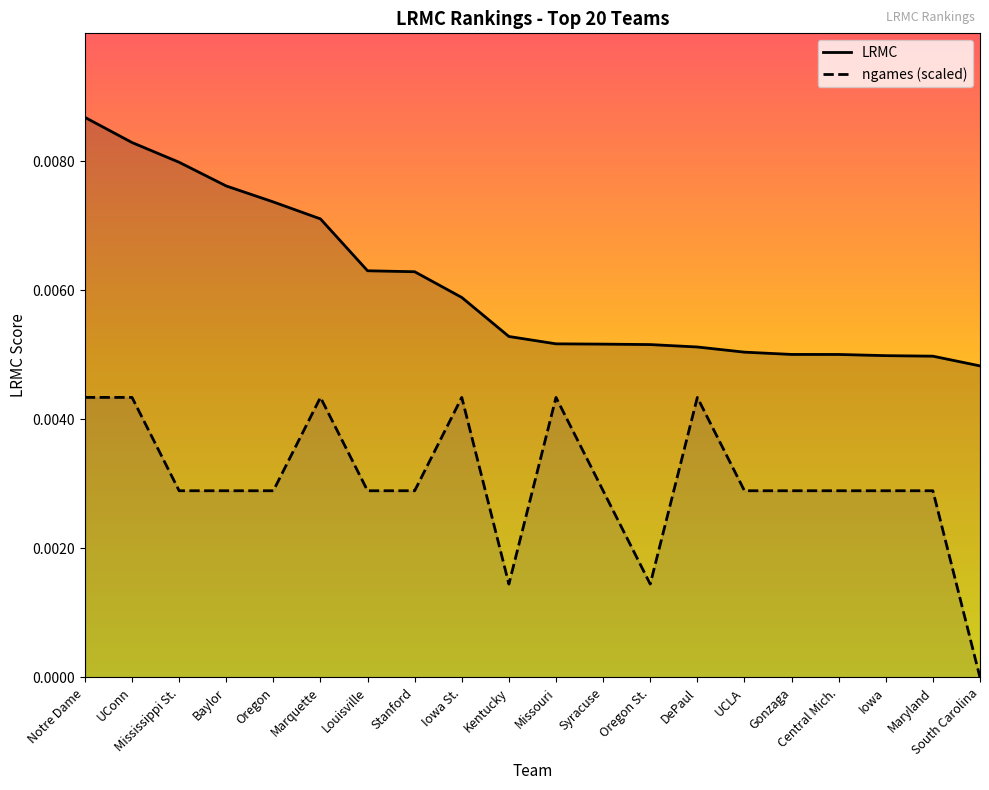

The ngames series shows 0.0 at Baylor. True or false?

False